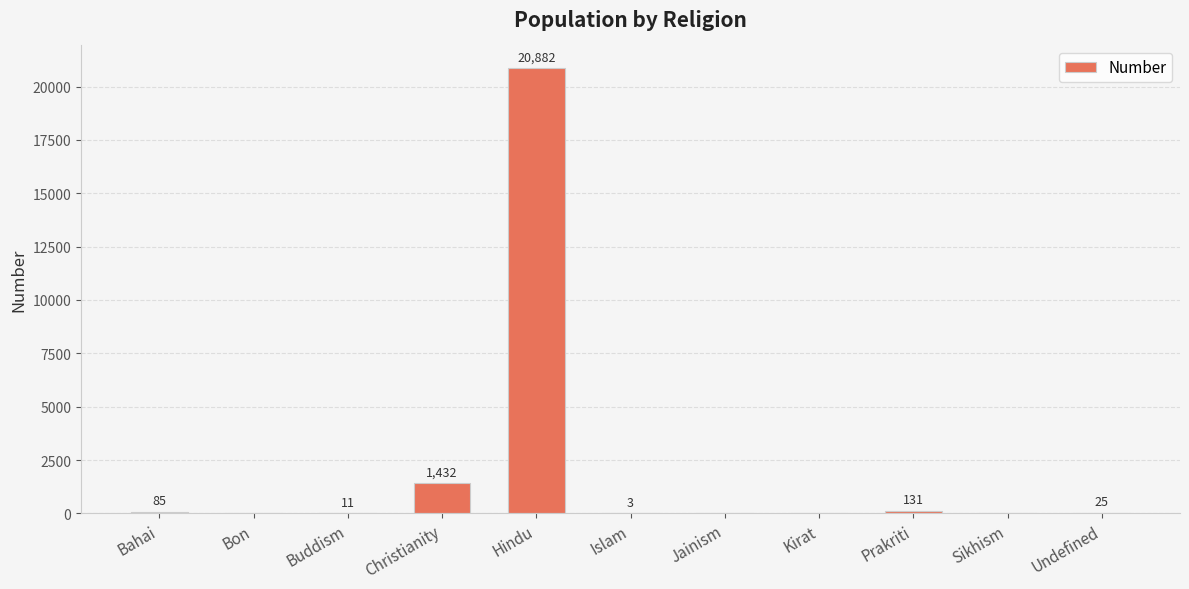

How many data points does each series have?

11